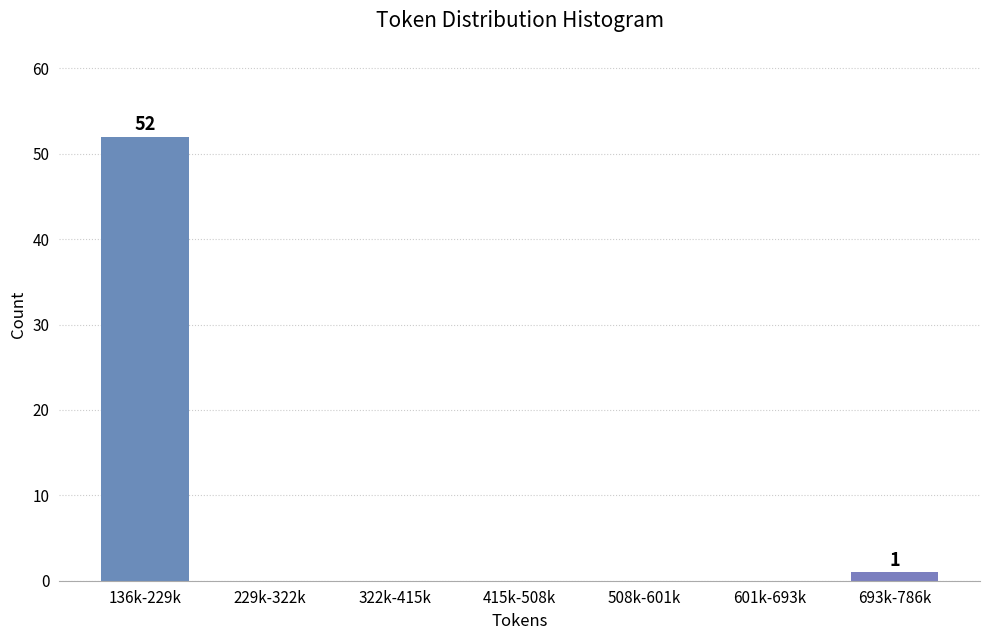

Reading right to left, extract all data points from this chart.

693k-786k=1	601k-693k=0	508k-601k=0	415k-508k=0	322k-415k=0	229k-322k=0	136k-229k=52